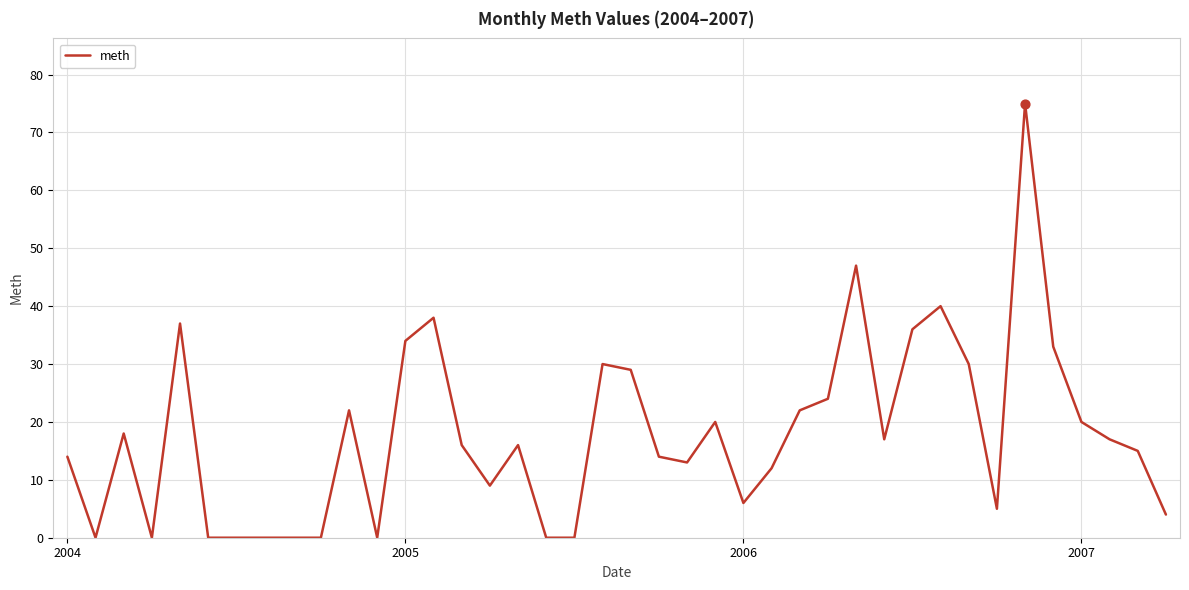

What is the maximum value shown in the chart?

75